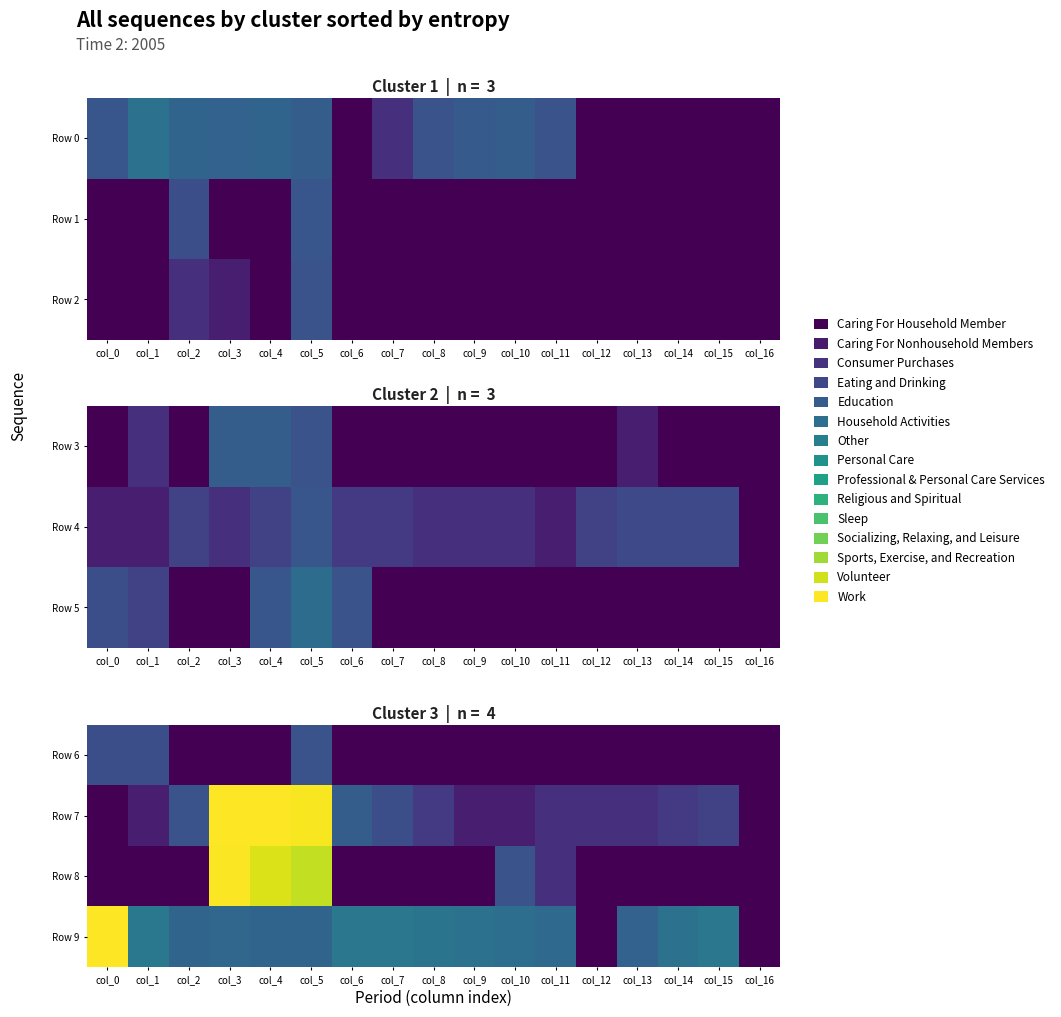

What is the sum of all Row 7 values?

40.6